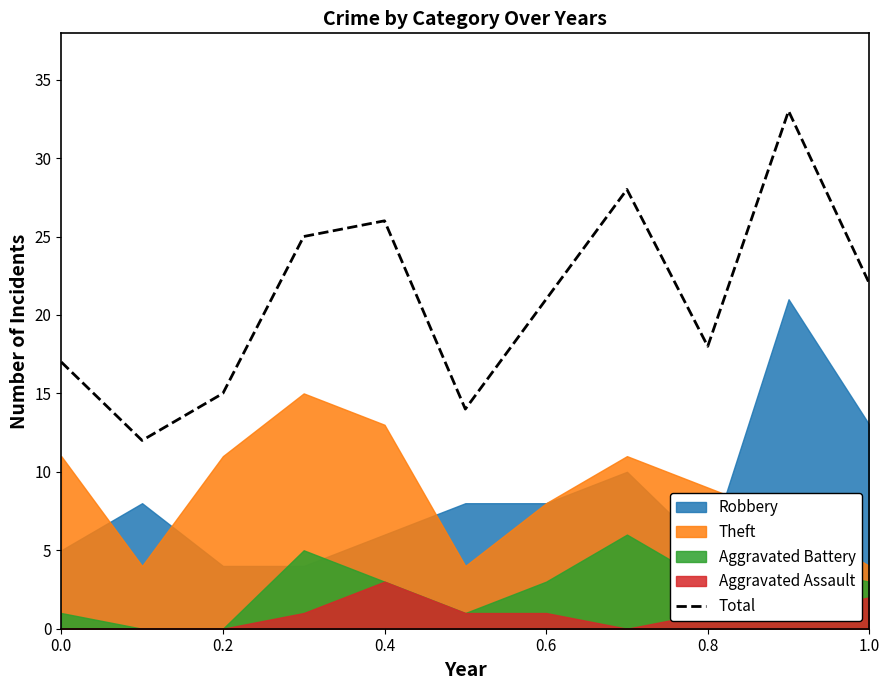

What is the ratio of the value at 0.0 to the value at 0.4?

0.7